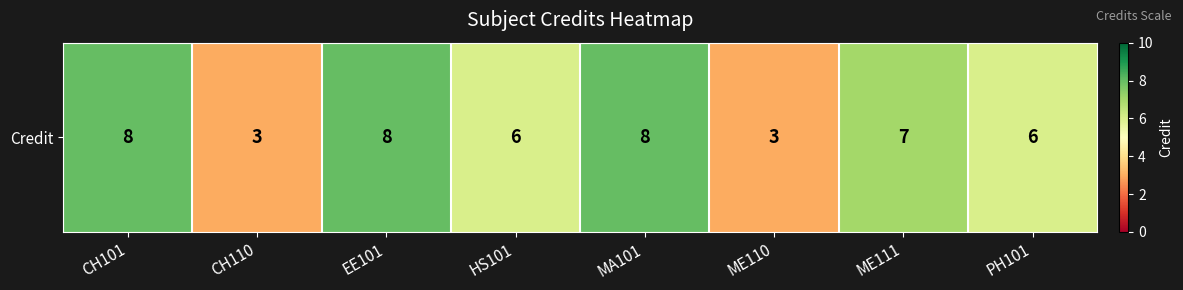

What value does the data have at CH101?

8